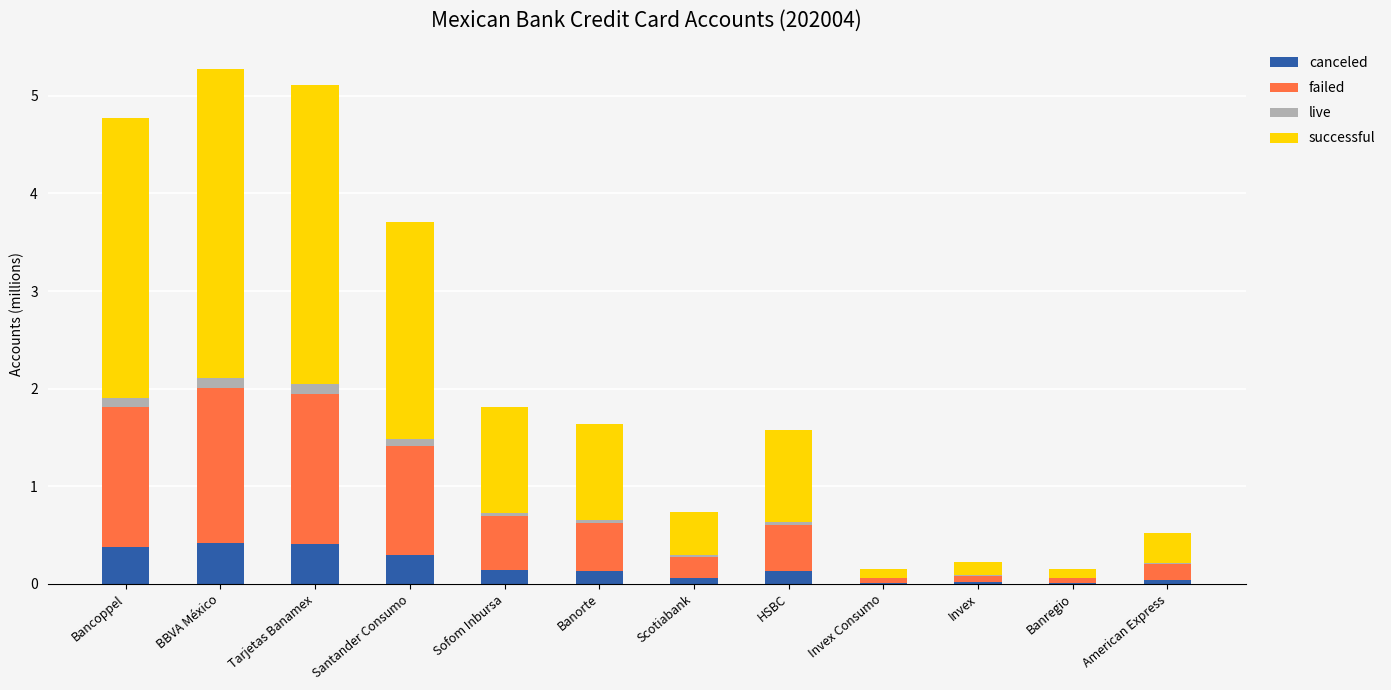

What is the highest value of the canceled series?

0.4